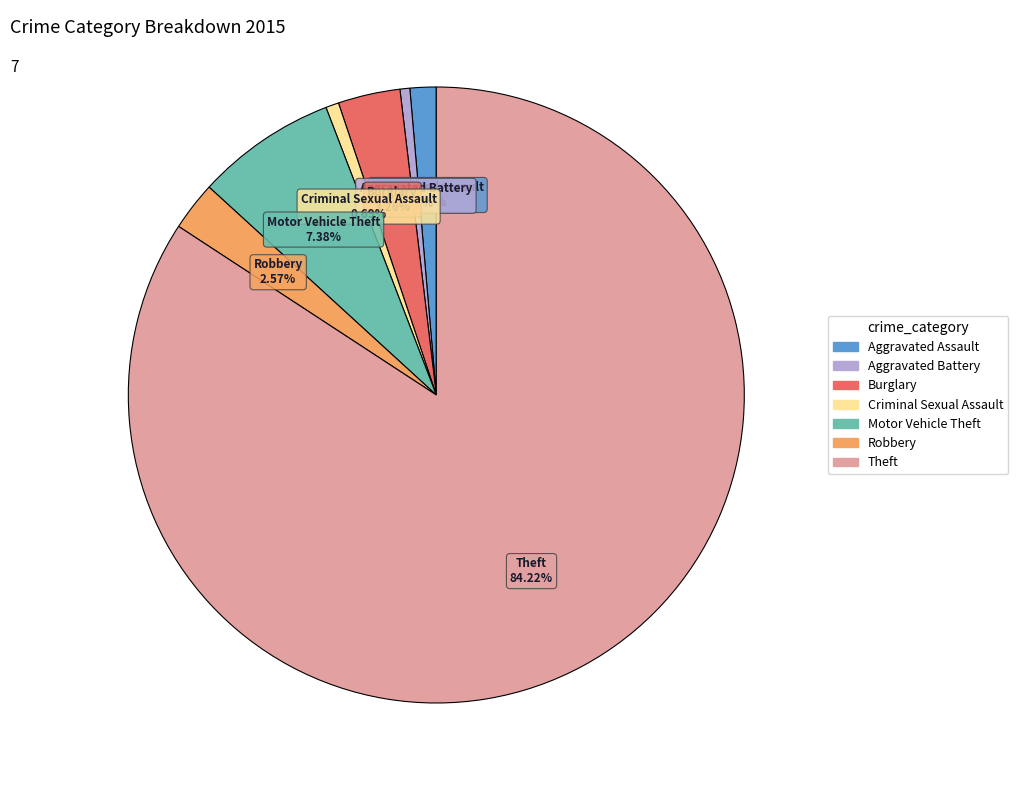

Is it true that Theft is 98% of the pie?

False